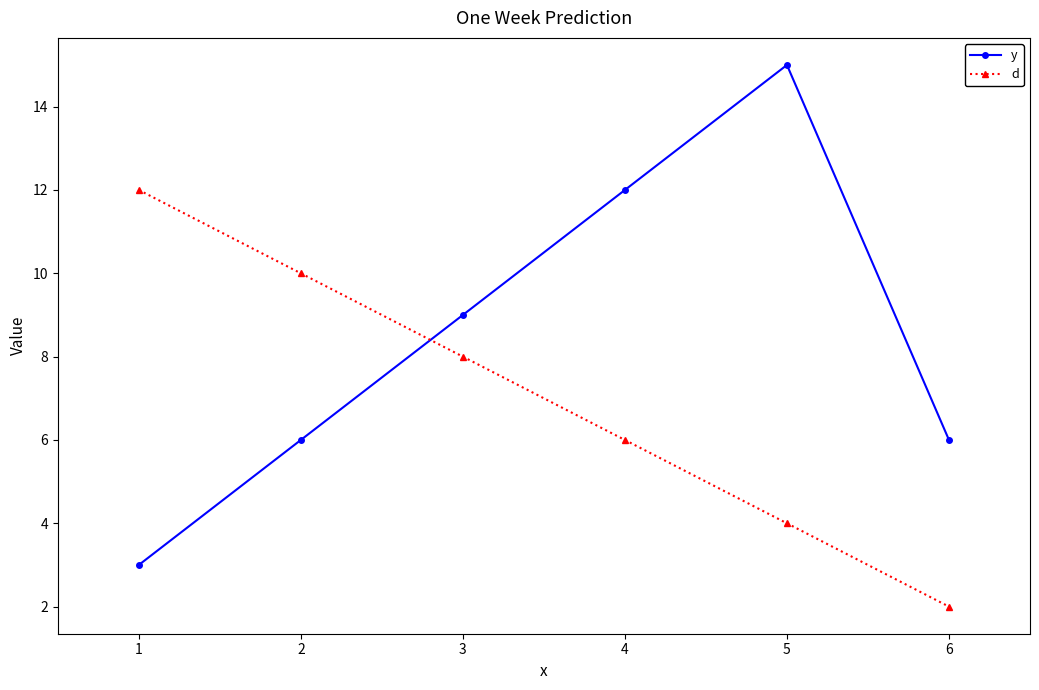

Rank the series at 5 from highest to lowest value.

y, d